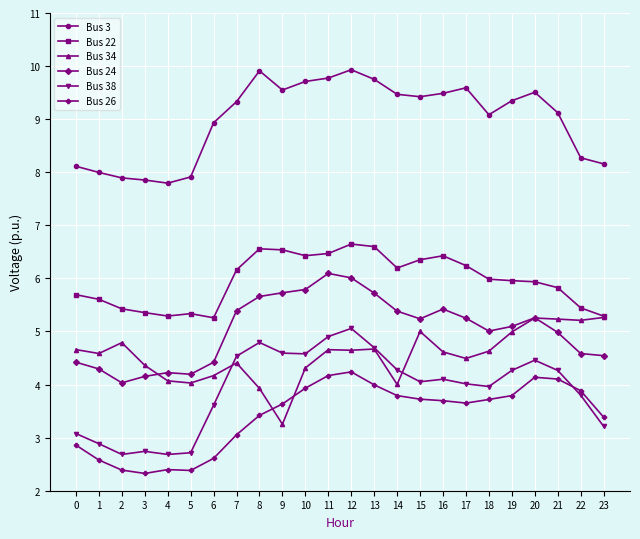

Which series has the widest spread of values?

Bus 38